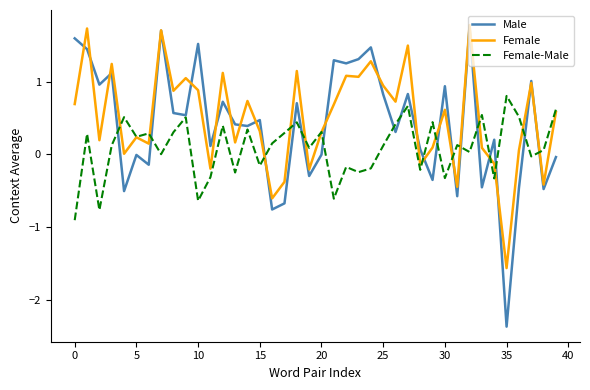

What is the lowest value of the Female-Male series?

-0.9